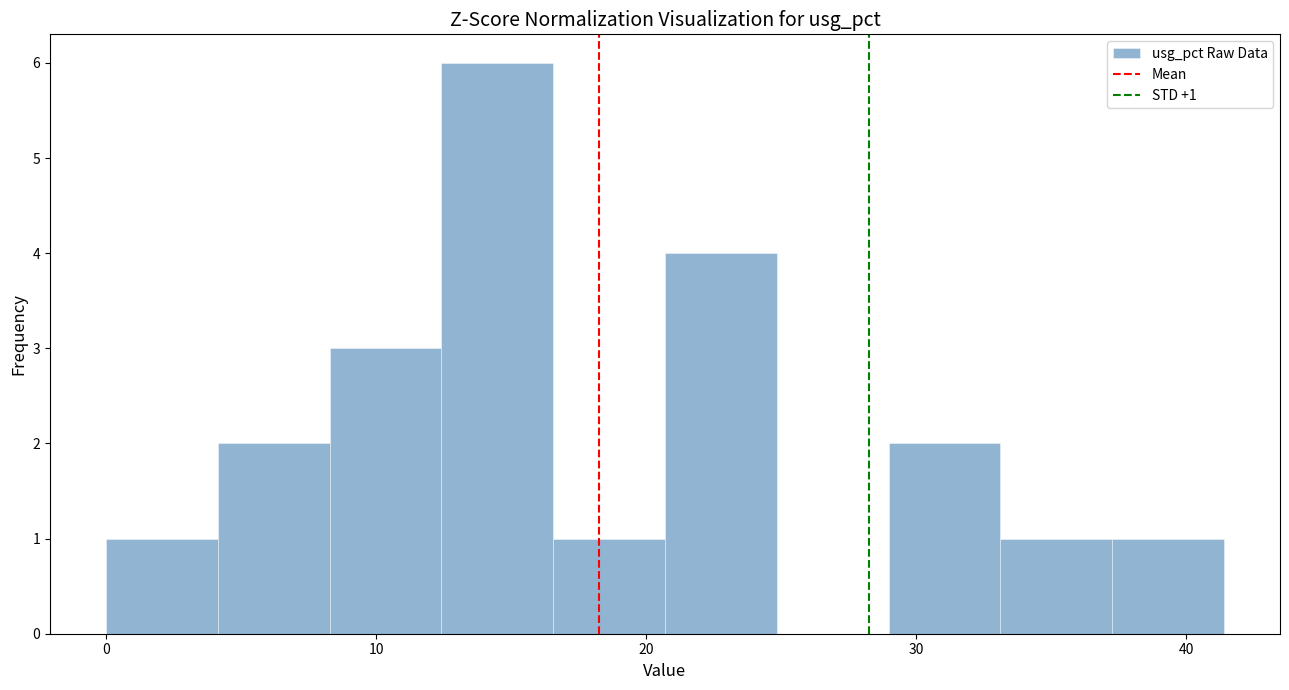

Over which range of the x-axis is the bar tallest?

12 to 17